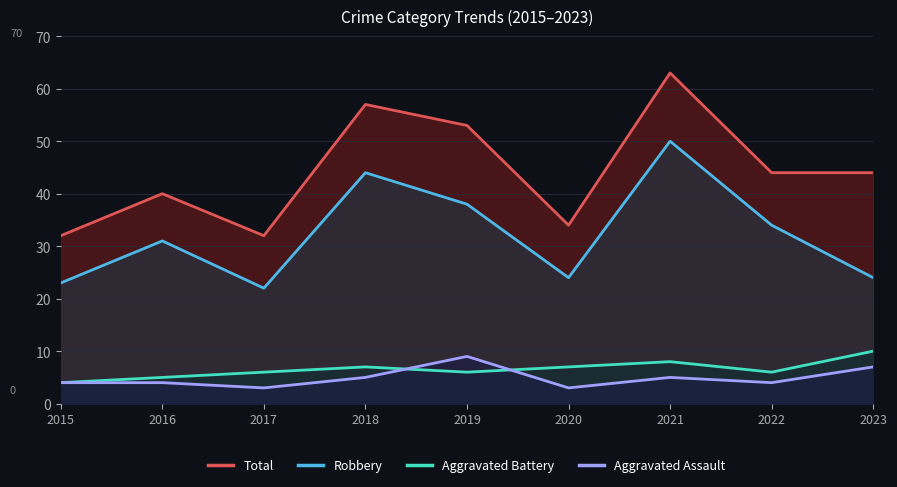

In Robbery, how many points are higher than both neighbors (excluding endpoints)?

3